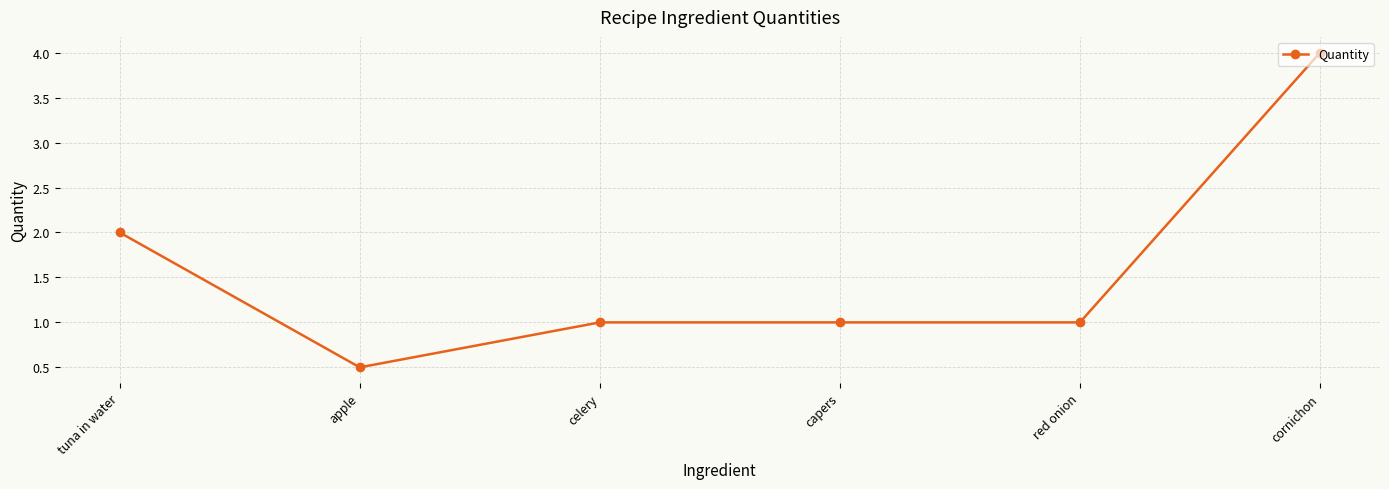

The value at celery is 1.0. True or false?

True